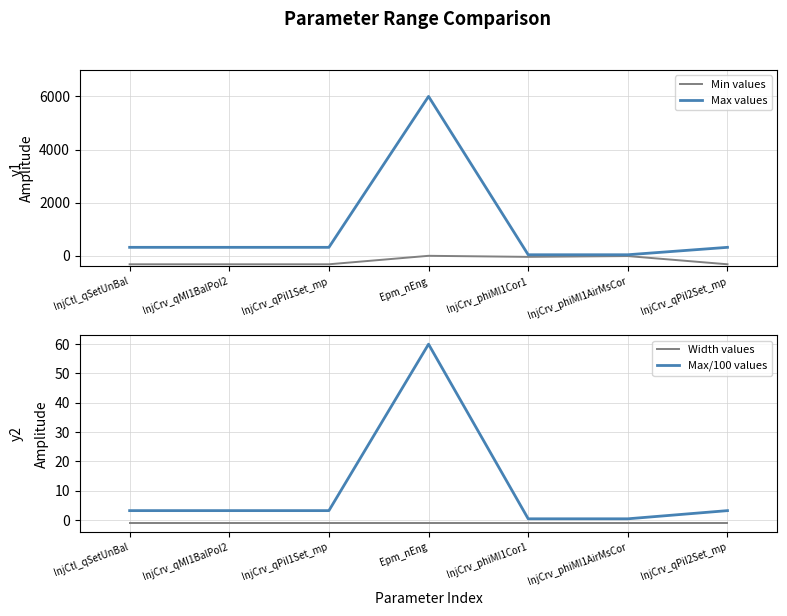

At how many categories does at least one series exceed 3796?

1